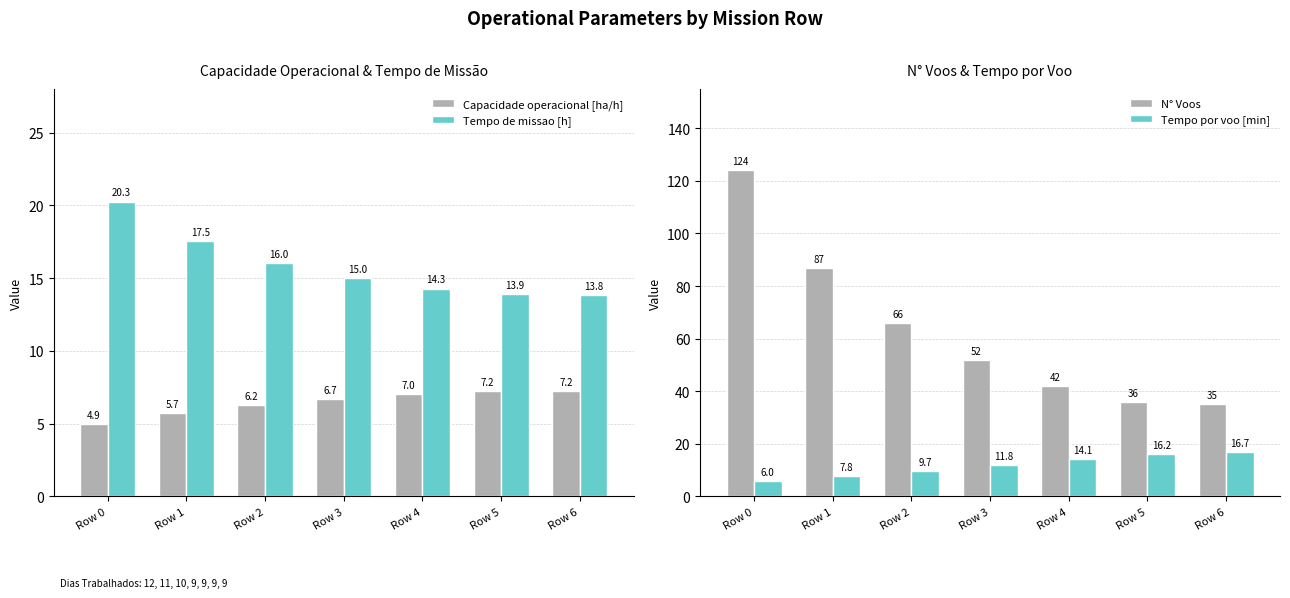

What is the minimum value for Capacidade operacional [ha/h]?

4.9